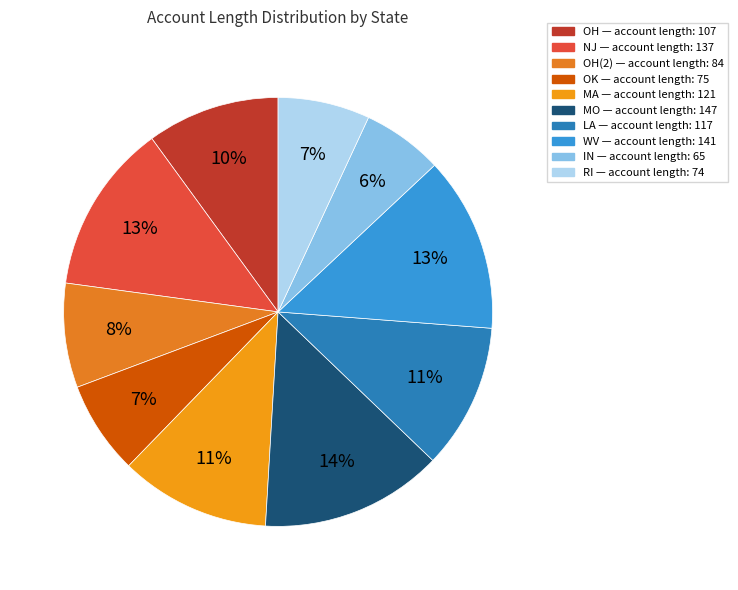

Which category has the smallest portion of the pie?

IN